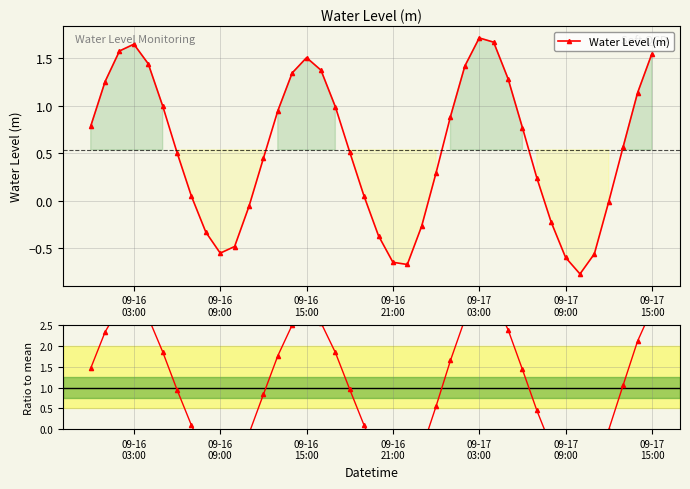

Which series has the largest total across all categories?

Ratio to mean